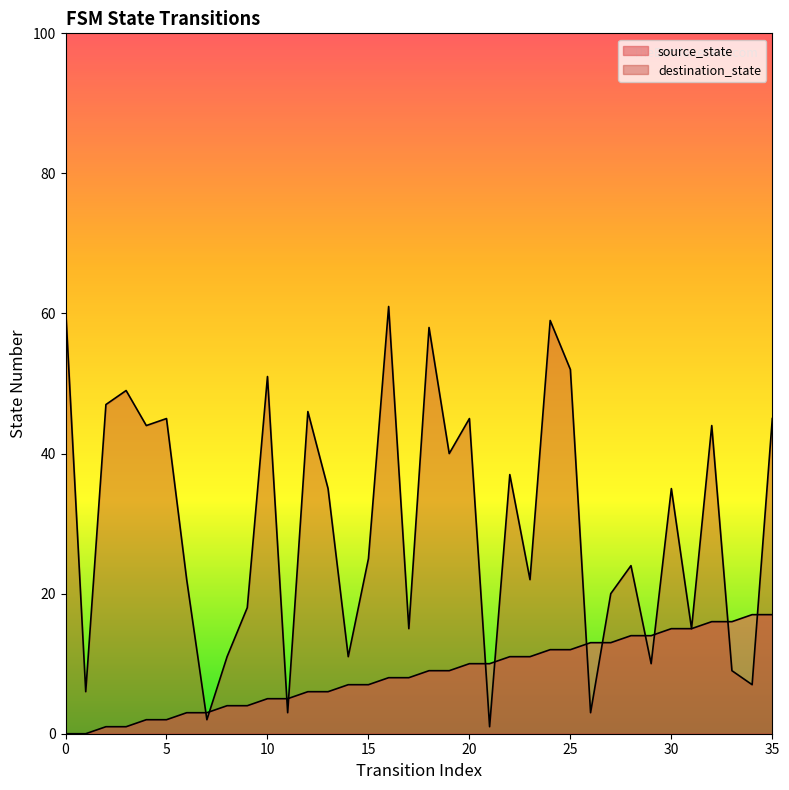

What is the total value across all series at 24?

71